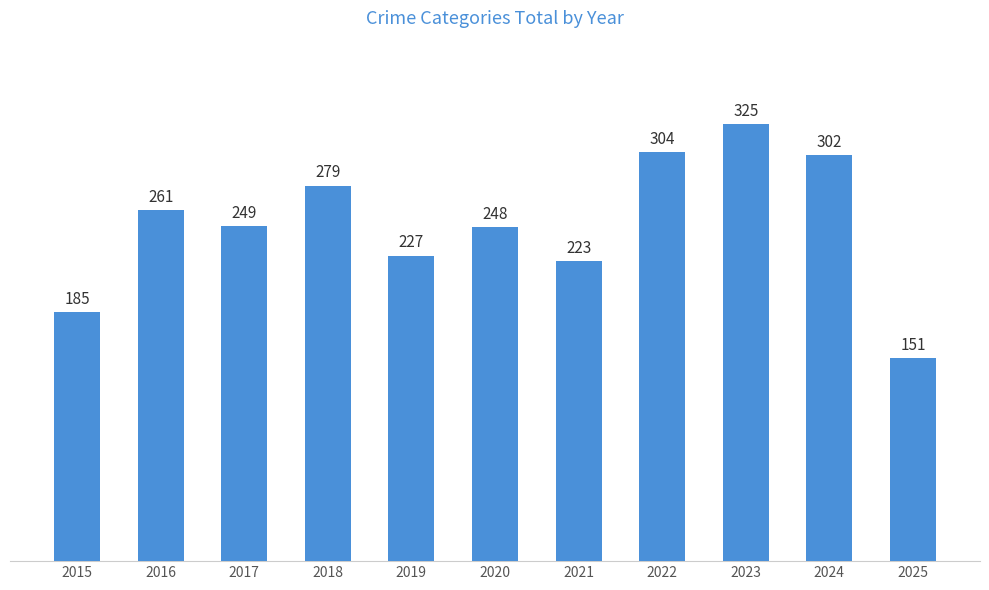

What is the value of the 6th bar from the left?

248